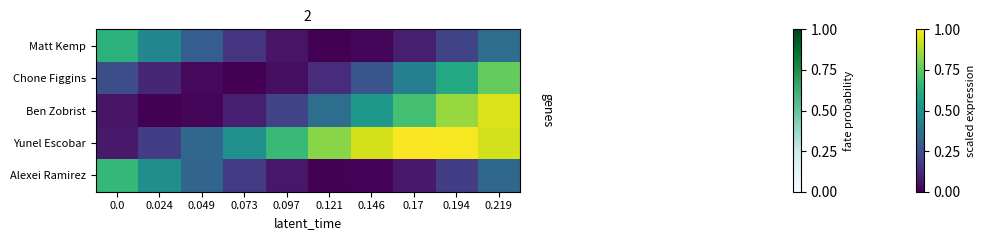

Which series changed the most between 0.049 and 0.121?

Yunel Escobar